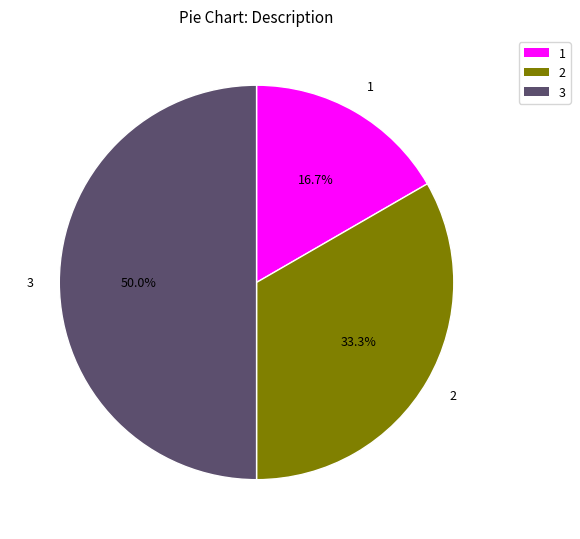

Between 3 and 2, which is larger?

3